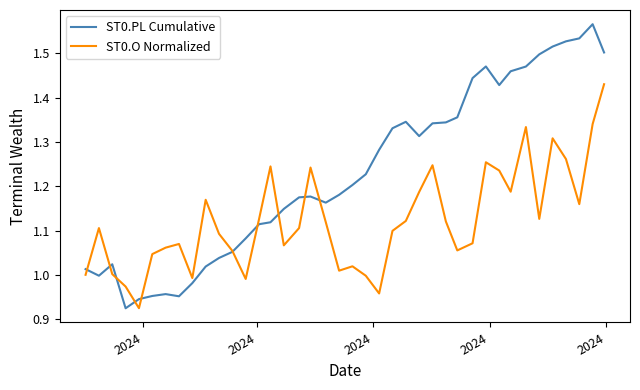

How many times do ST0.PL Cumulative and ST0.O Normalized cross each other?

10